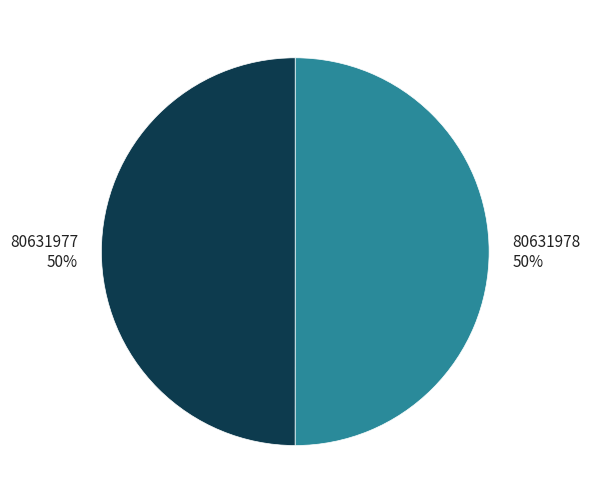

To the nearest percent, what is the combined percentage of 80631978 and 80631977?

100%